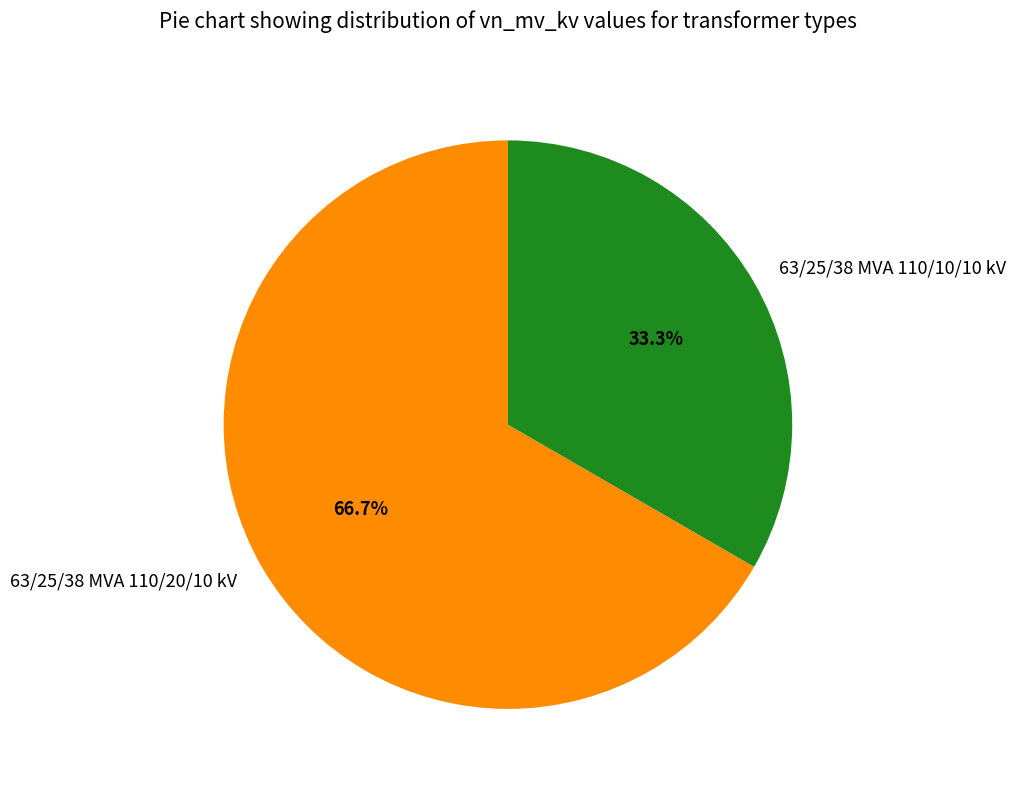

To the nearest percent, what is the difference between the 63/25/38 MVA 110/10/10 kV and 63/25/38 MVA 110/20/10 kV slice percentages?

33%